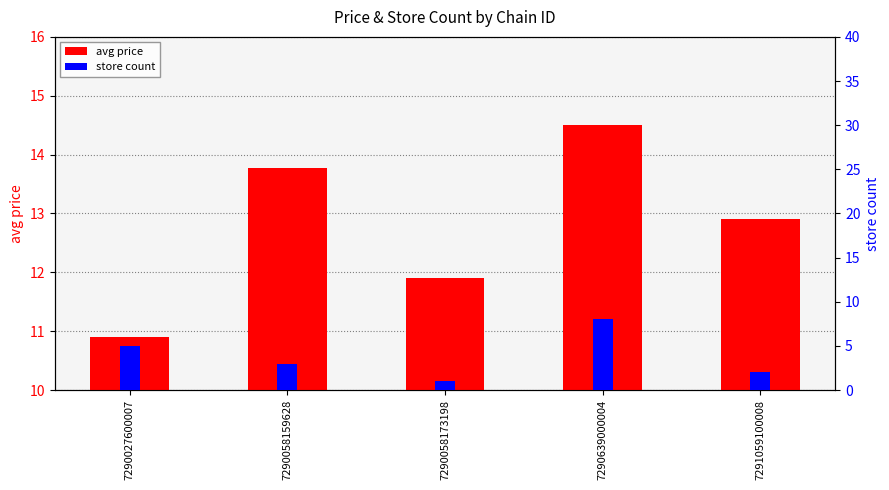

Is it true that avg price equals 2.6 at 7291059100008?

False